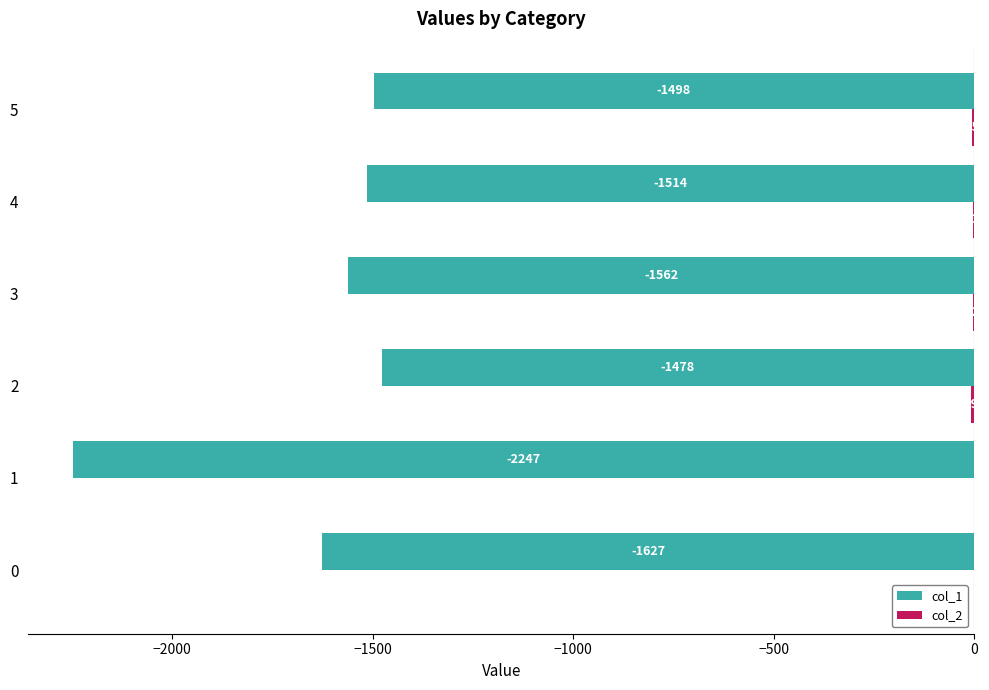

Is it true that col_1 equals -666 at 1?

False